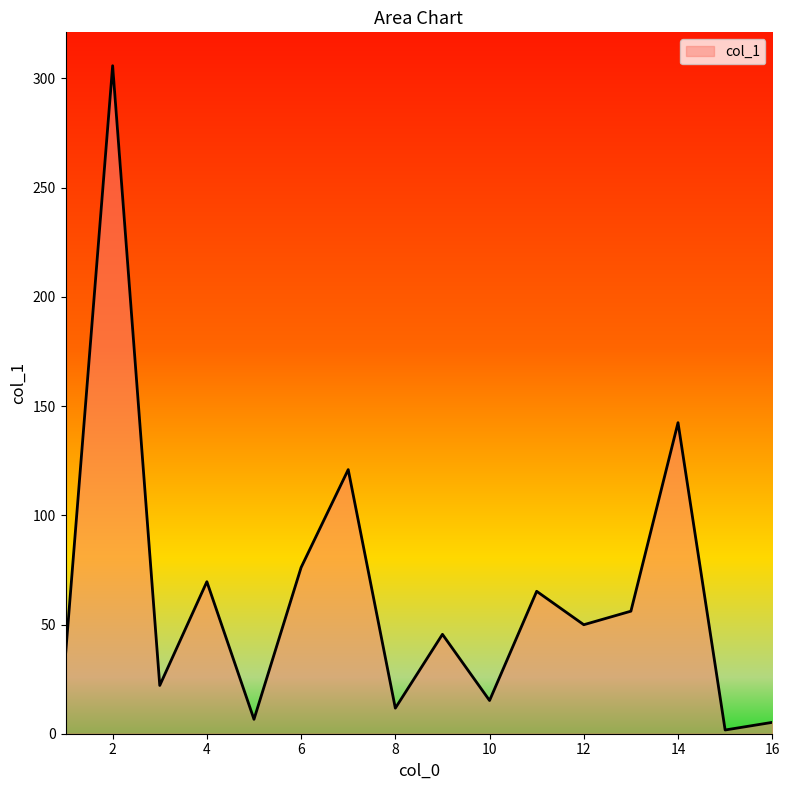

What is the average value?

64.4